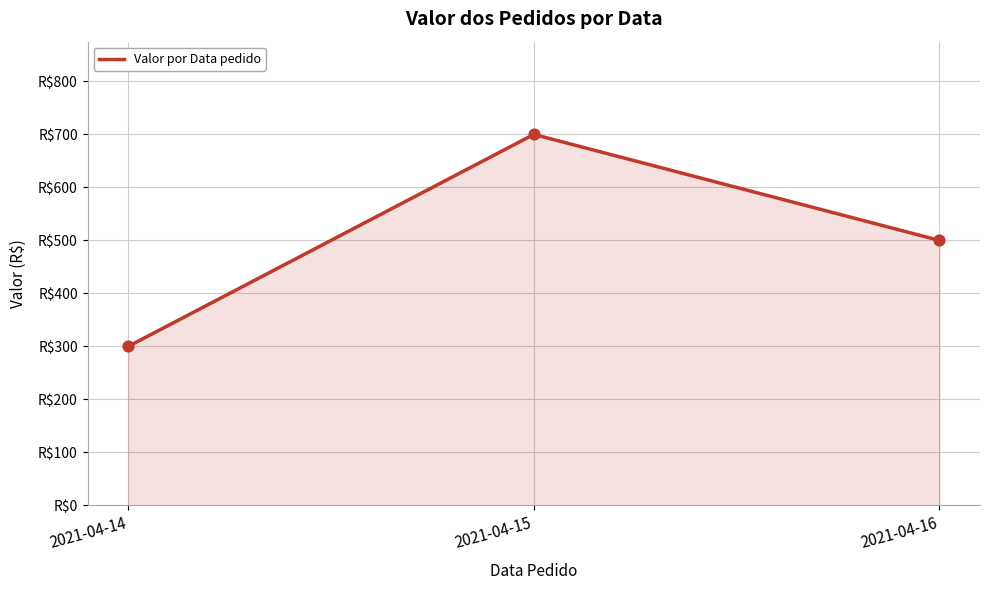

Which has a higher value, 2021-04-15 or 2021-04-14?

2021-04-15